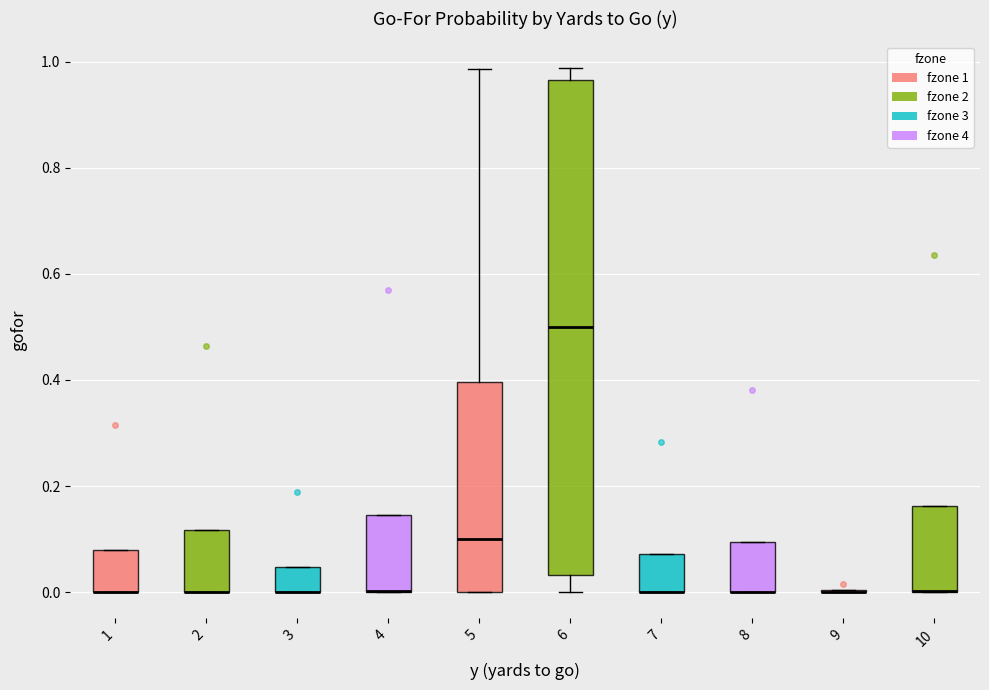

Reading left to right, read every box against the y-axis: the position of its median line, the range the box covers, and the ends of its whiskers. The values are not printed on the chart, so give them approximately, as read against the axis.

1: median 0.00 (drawn on the box's lower edge), box 0.00 to 0.08, whiskers 0.00 to 0.08
2: median 0.00 (drawn on the box's lower edge), box 0.00 to 0.12, whiskers 0.00 to 0.12
3: median 0.00 (drawn on the box's lower edge), box 0.00 to 0.04, whiskers 0.00 to 0.04
4: median 0.00 (drawn on the box's lower edge), box 0.00 to 0.14, whiskers 0.00 to 0.14
5: median 0.10, box 0.00 to 0.40, whiskers 0.00 to 0.98
6: median 0.50, box 0.04 to 0.96, whiskers 0.00 to 0.98
7: median 0.00 (drawn on the box's lower edge), box 0.00 to 0.08, whiskers 0.00 to 0.08
8: median 0.00 (drawn on the box's lower edge), box 0.00 to 0.10, whiskers 0.00 to 0.10
9: box collapsed to a line at 0.00, whiskers 0.00 to 0.00
10: median 0.00 (drawn on the box's lower edge), box 0.00 to 0.16, whiskers 0.00 to 0.16